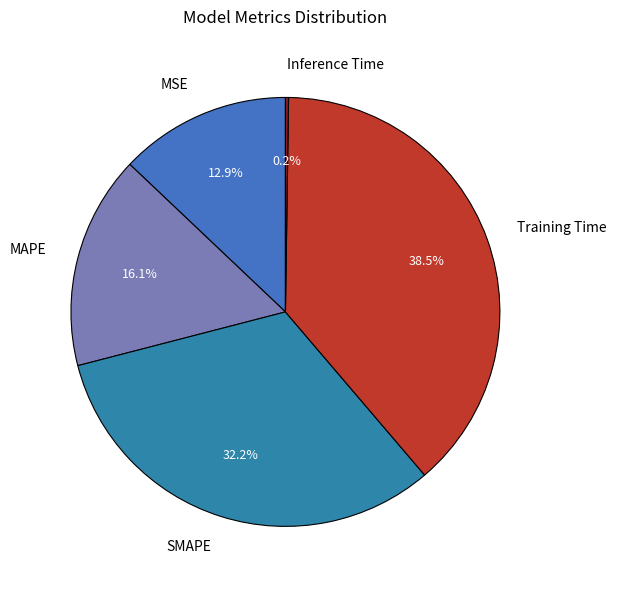

What percentage is the SMAPE slice, to the nearest percent?

32%